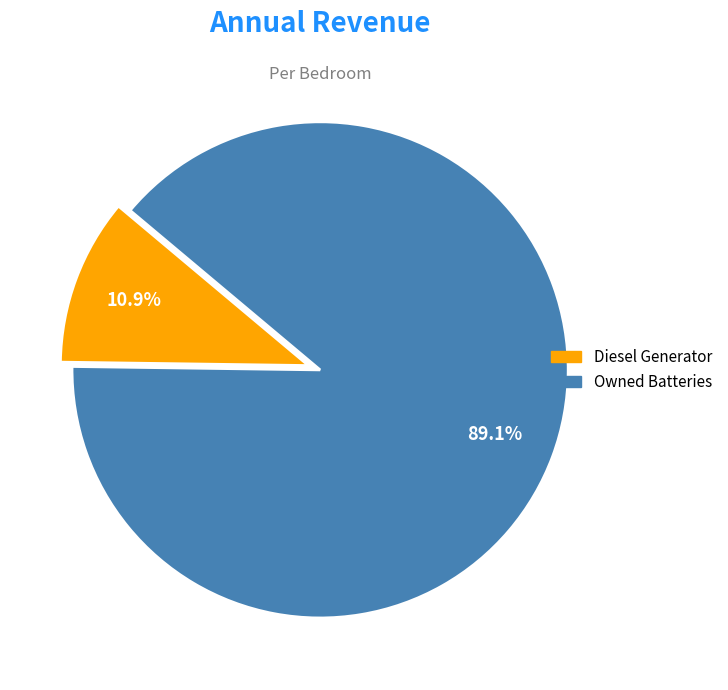

Does any single category account for the majority?

Yes